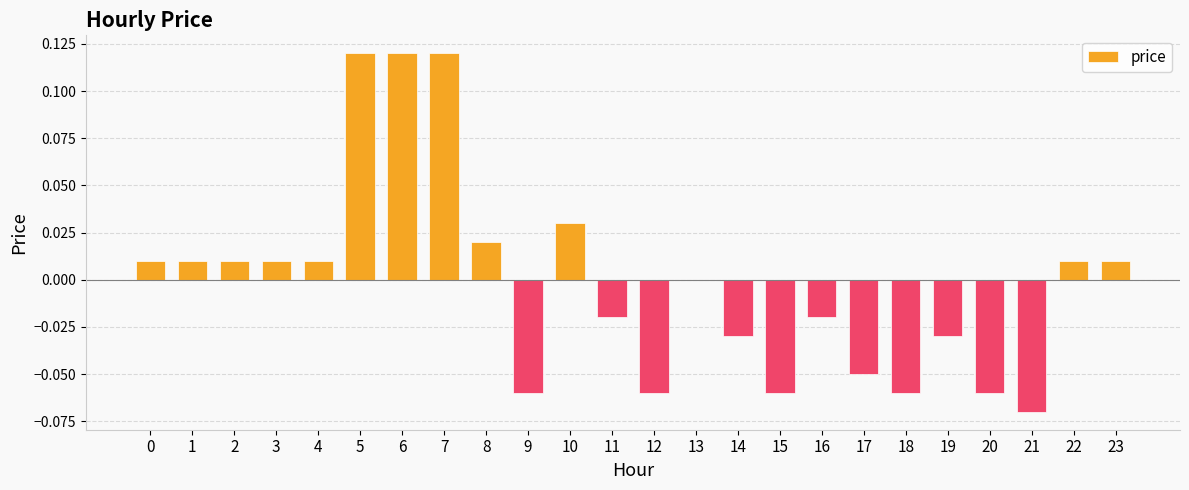

Which has a higher value, 5 or 3?

5